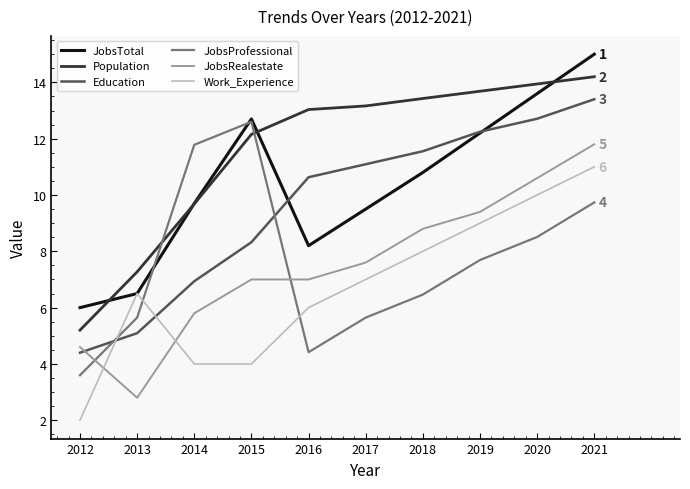

Between 2015 and 2021, which series saw the biggest shift?

Work_Experience